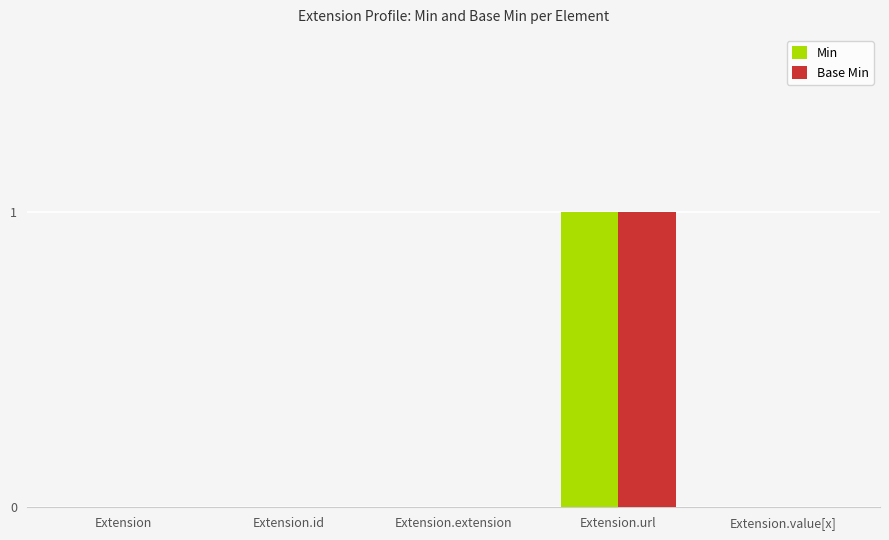

Count the number of data series in this chart.

2